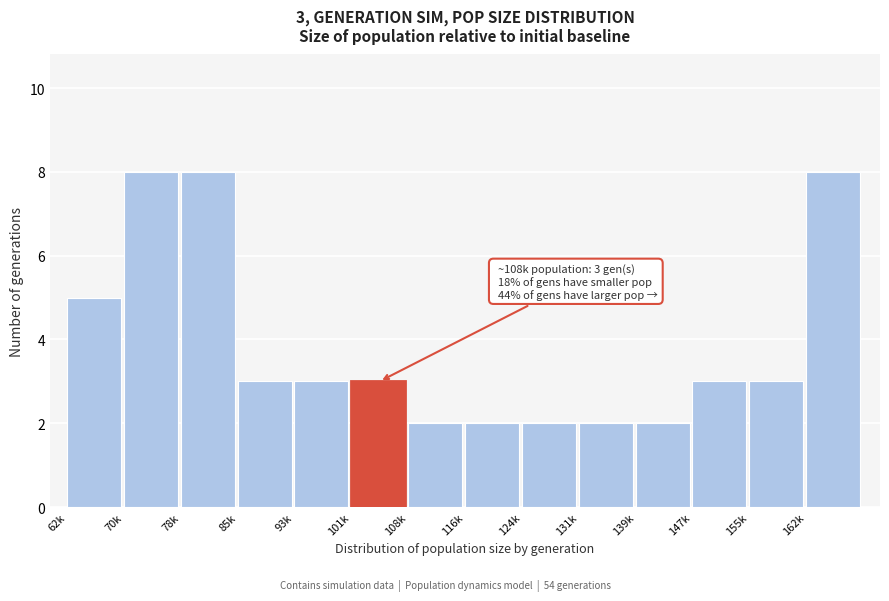

Reading right to left, list all the values displayed in this chart.

8	3	3	2	2	2	2	2	3	3	3	8	8	5